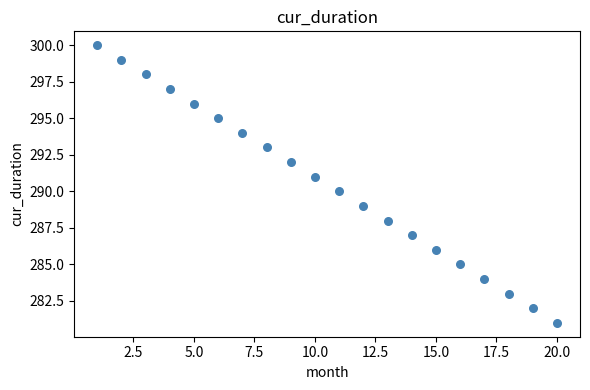

What is the range of Y values (max minus min)?

19